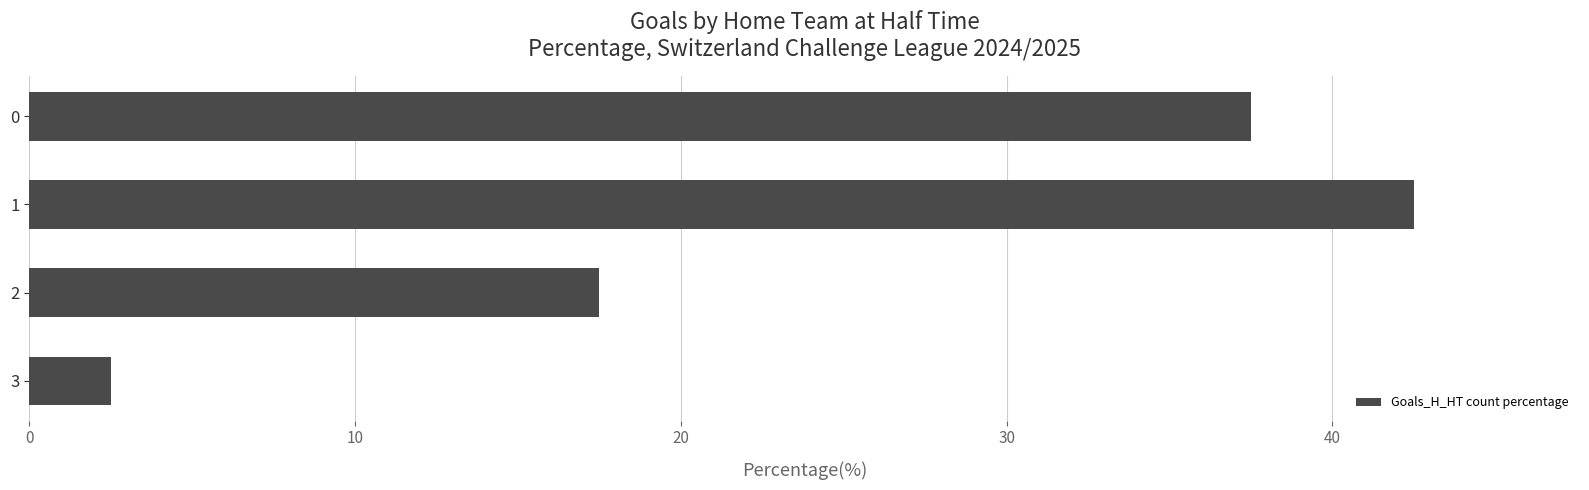

What is the minimum value shown in the chart?

2.5